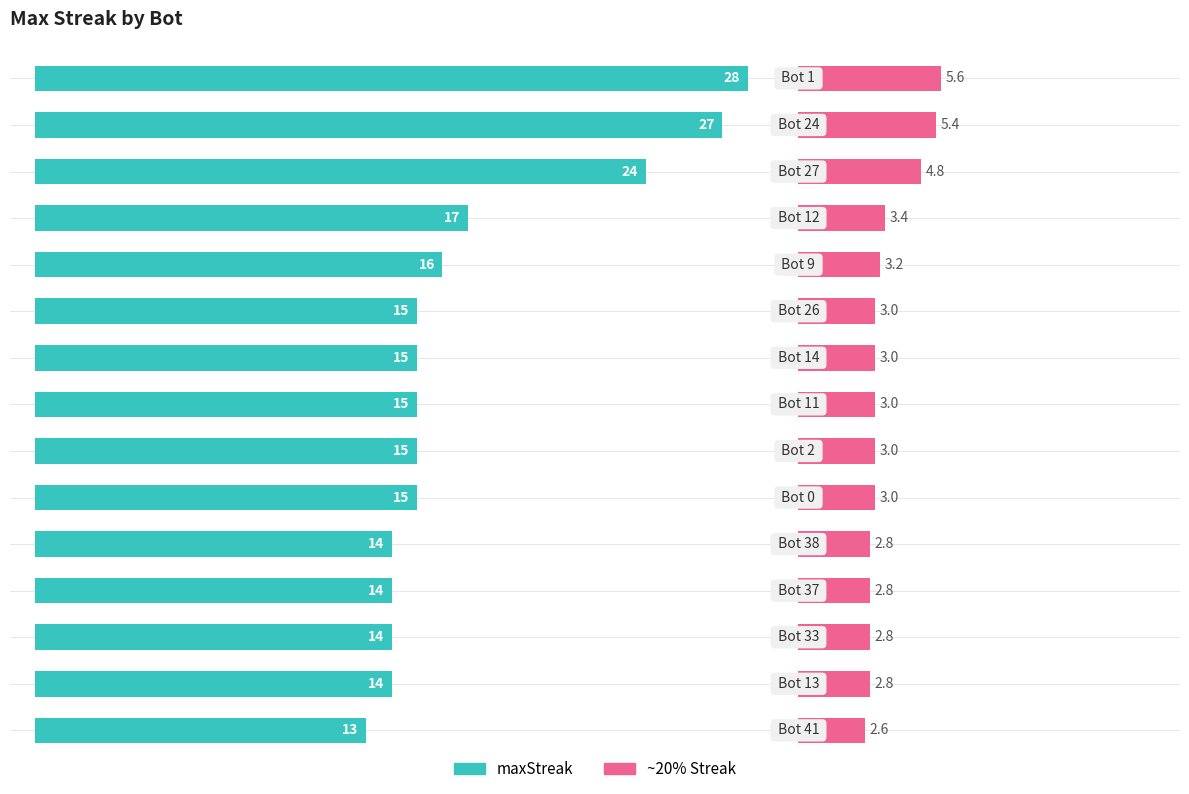

What is the total value across all series at 3?

20.4